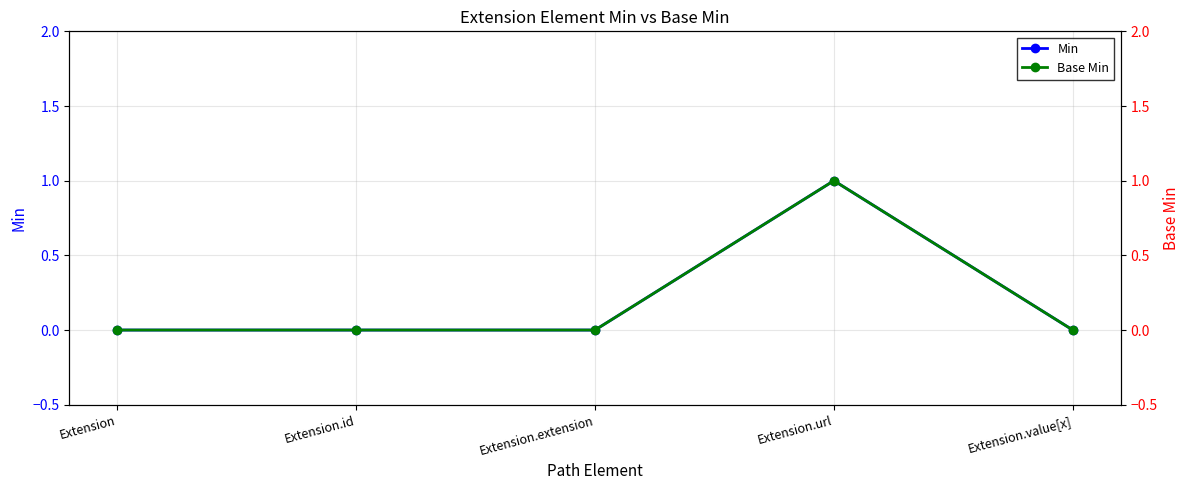

How many interior local peaks does the Min series have?

1